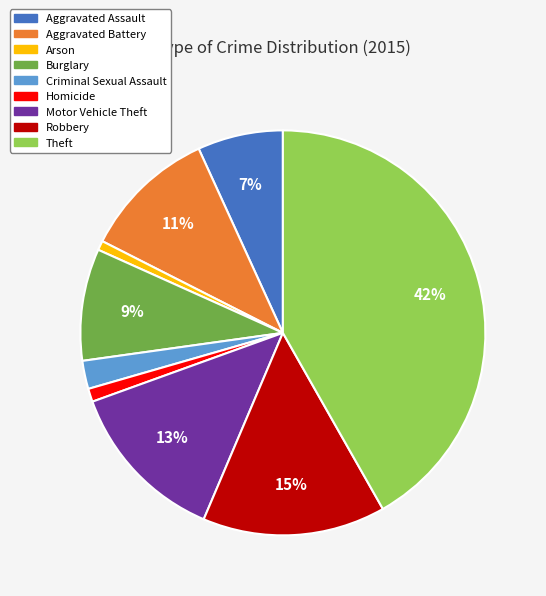

To the nearest percent, what portion does Criminal Sexual Assault represent?

2%